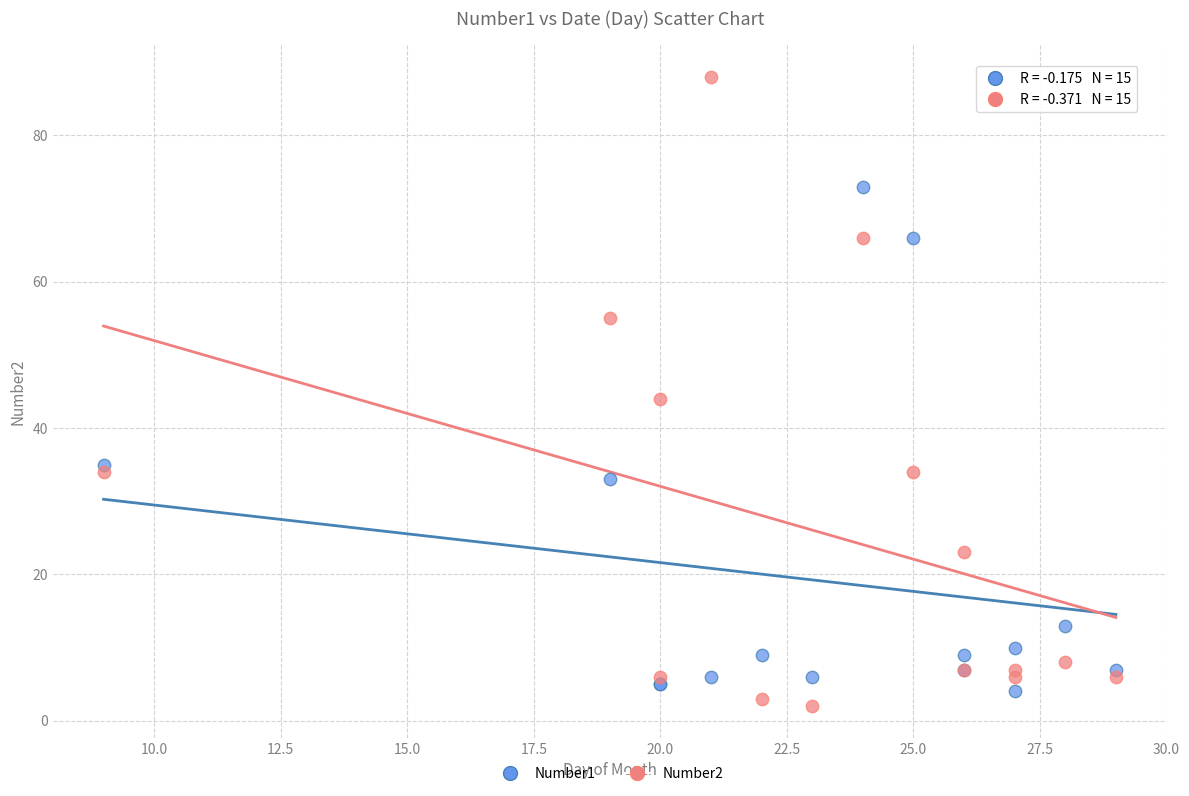

Which series has the largest Y range (max minus min)?

Number2